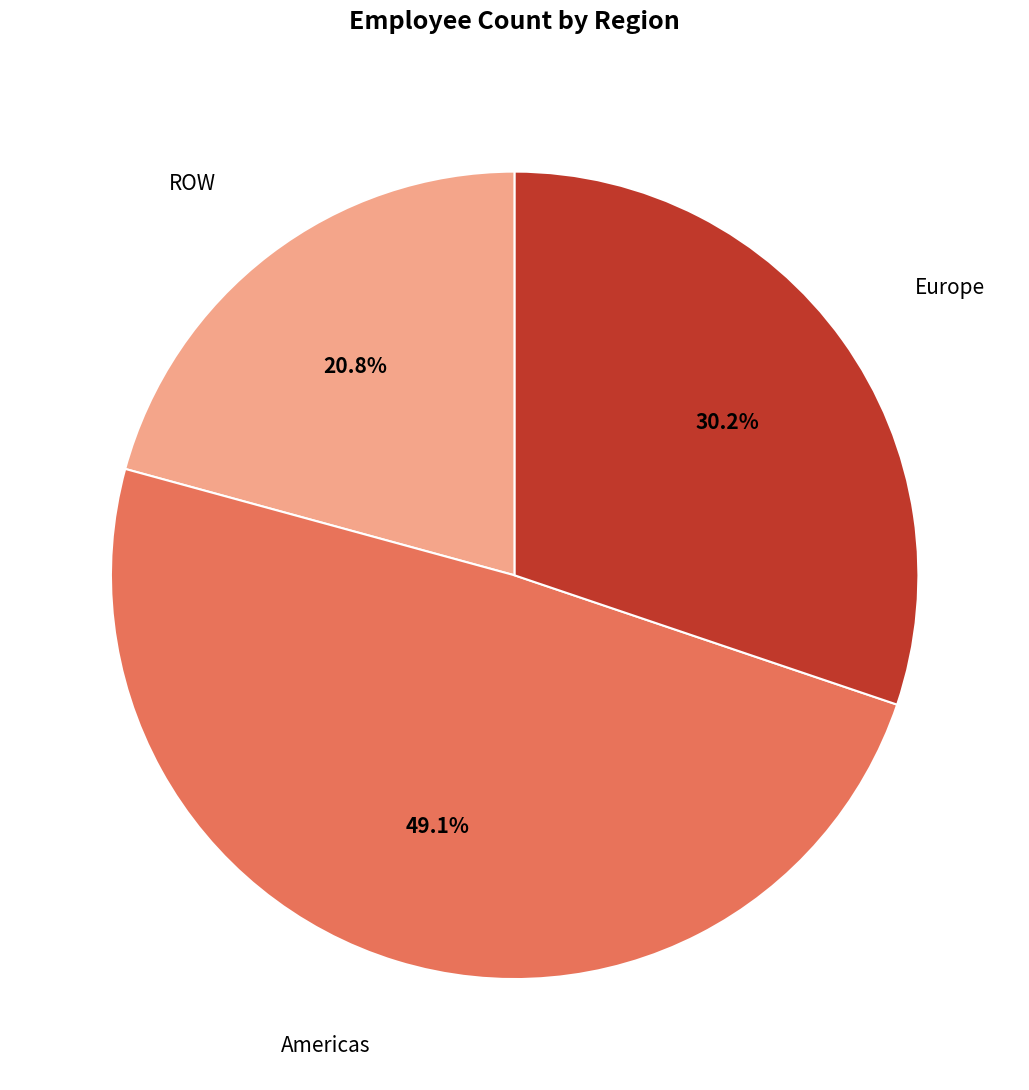

Count the number of slices in the pie.

3